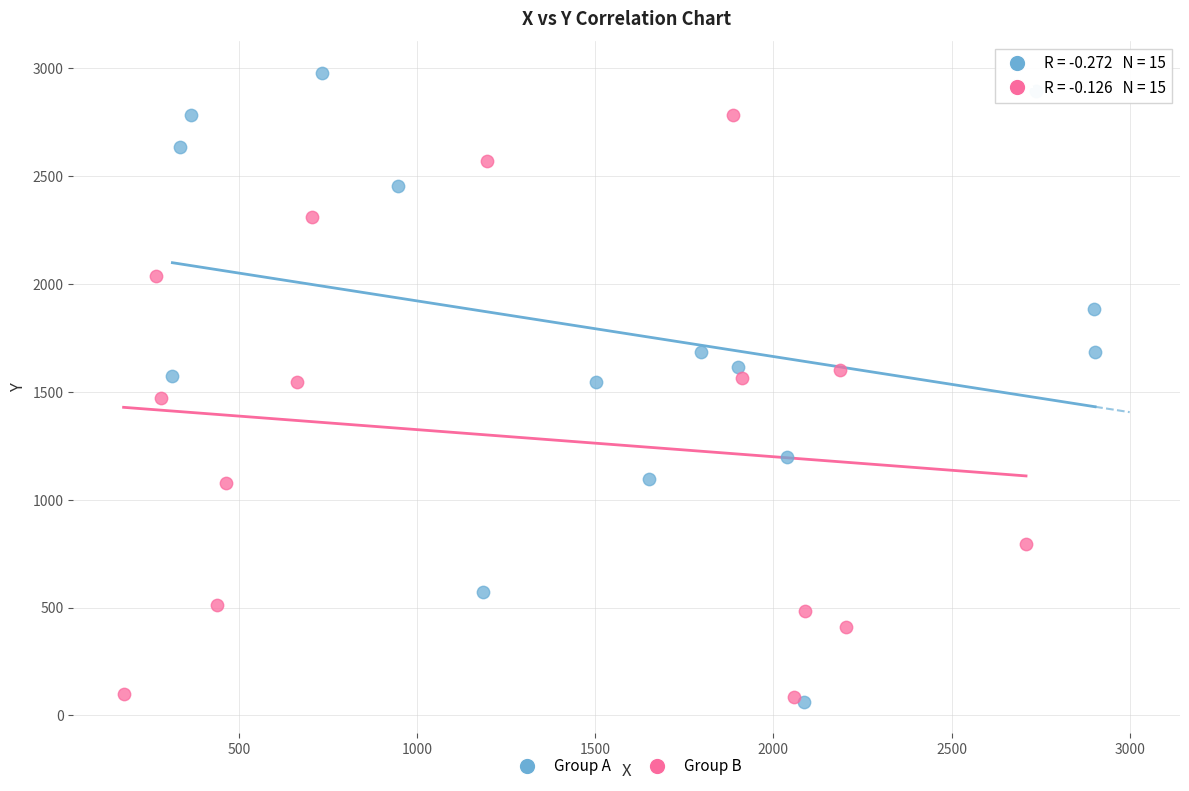

Which series contains the highest Y value?

Group A